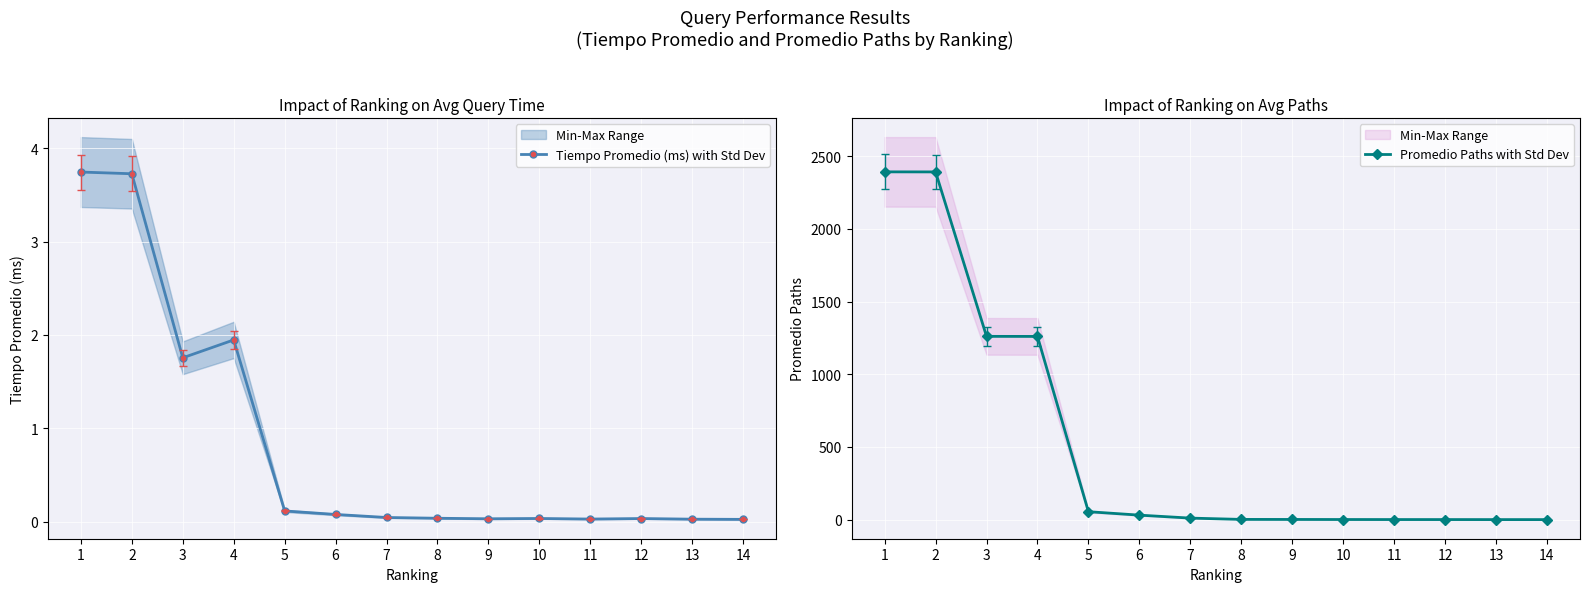

What is the sum of the Promedio Paths with Std Dev values at 8 and 5?

55.7